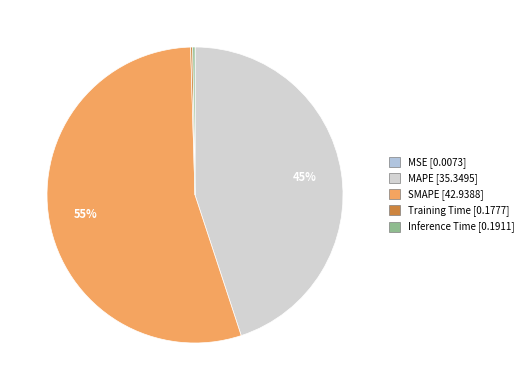

To the nearest percent, what is the difference between the largest and smallest slice percentages?

55%